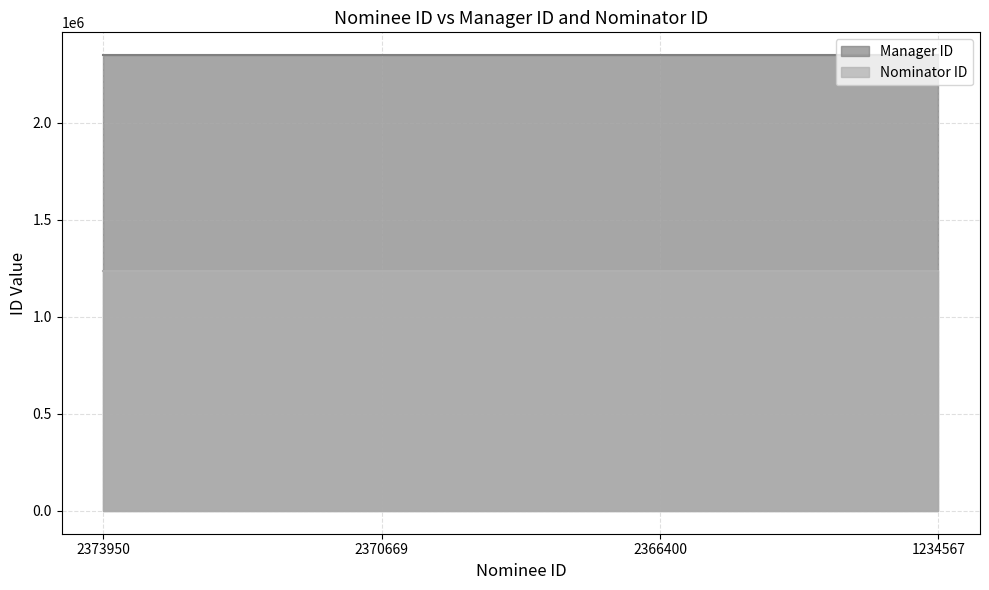

True or false: Manager ID and Nominator ID cross at least once.

False